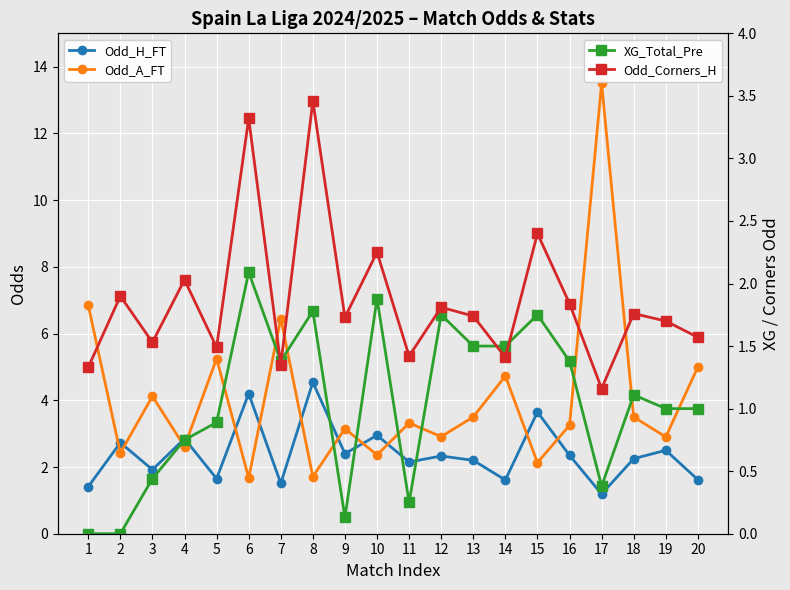

How many values in XG_Total_Pre are above zero?

18